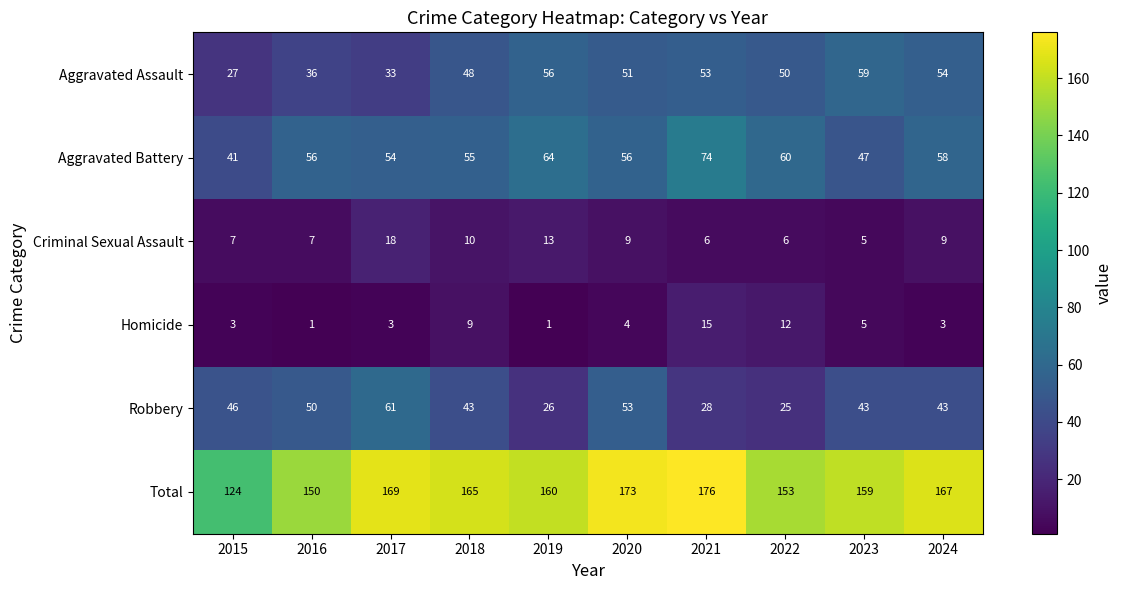

The value of Robbery at 2020 is 18. True or false?

False